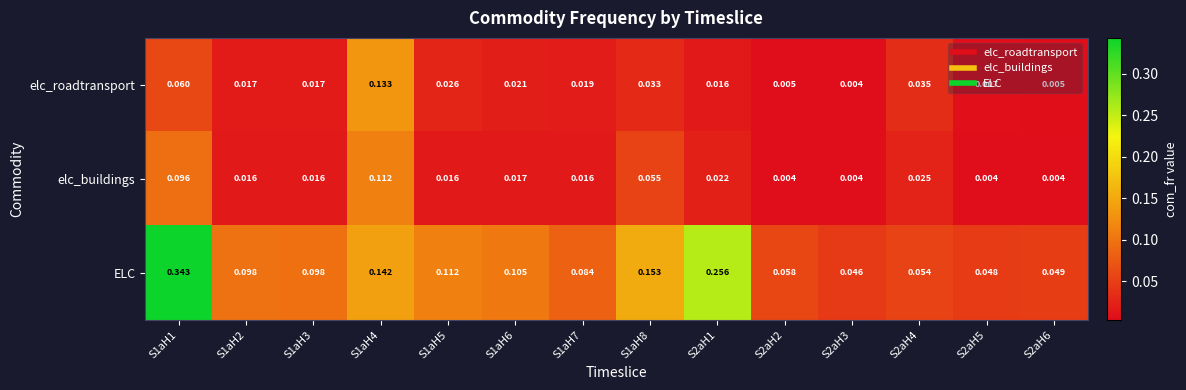

Which series has the widest spread of values?

ELC